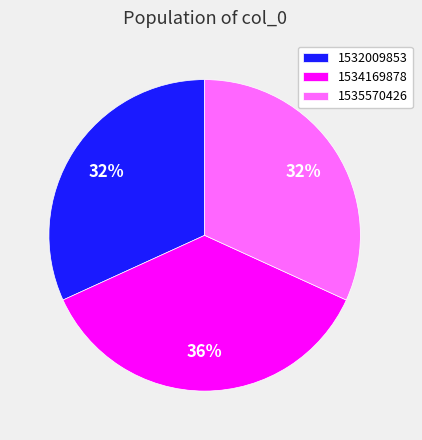

Which slice is the largest?

1534169878